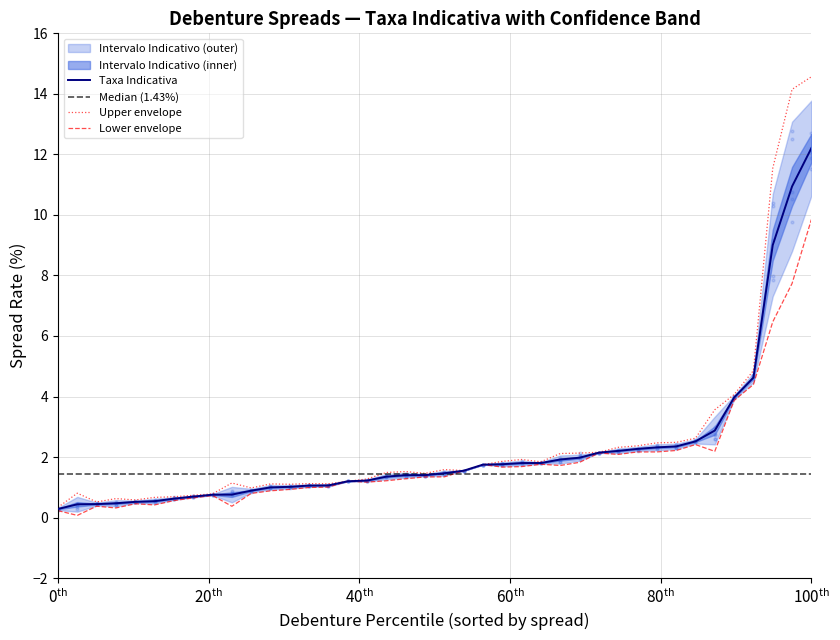

At how many categories does at least one series exceed 2?

14